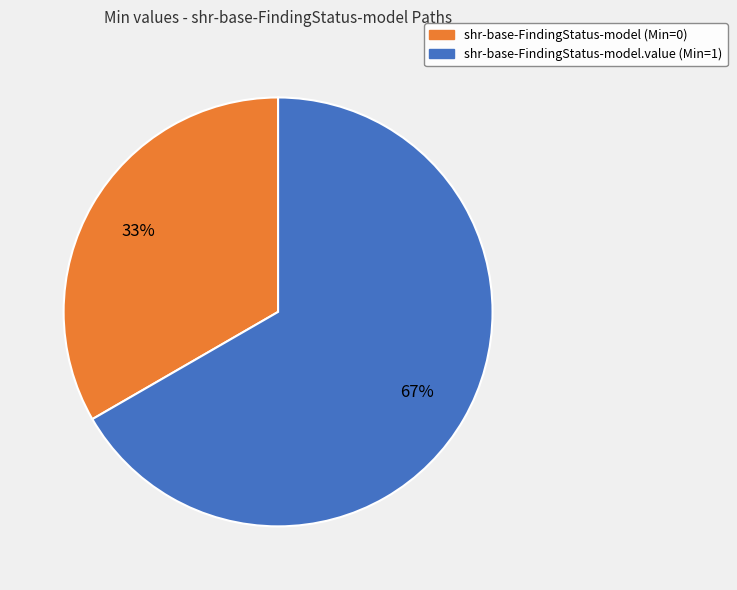

Is there a majority slice in this chart?

Yes